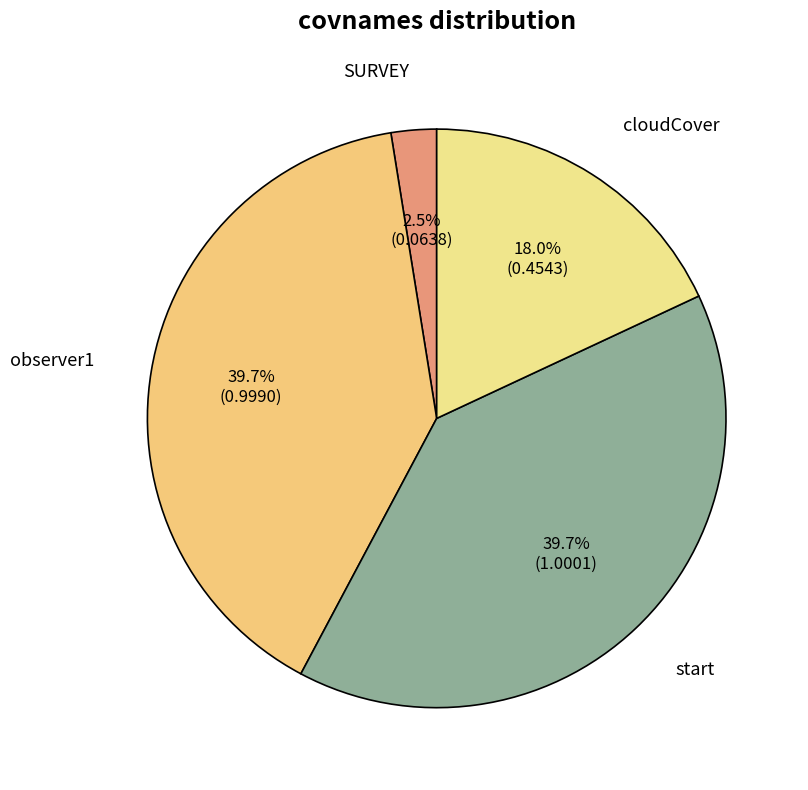

Combined, what portion of the pie is start and cloudCover?

57.8%